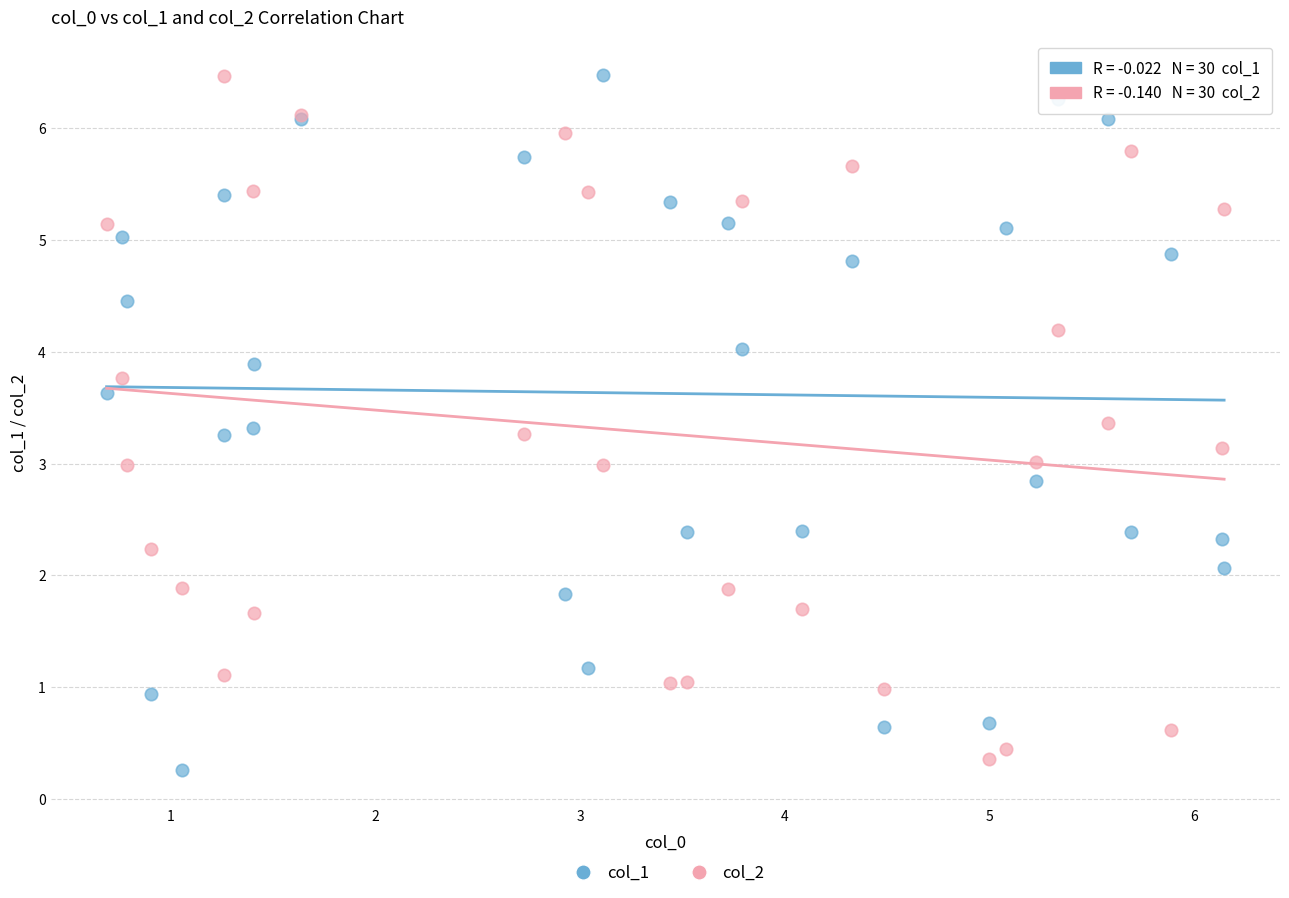

What is the X range (max minus min) for the scatter plot?

5.5